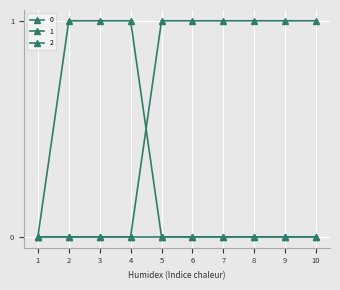

What is the value of the 2 point at the 8th from the left?

1